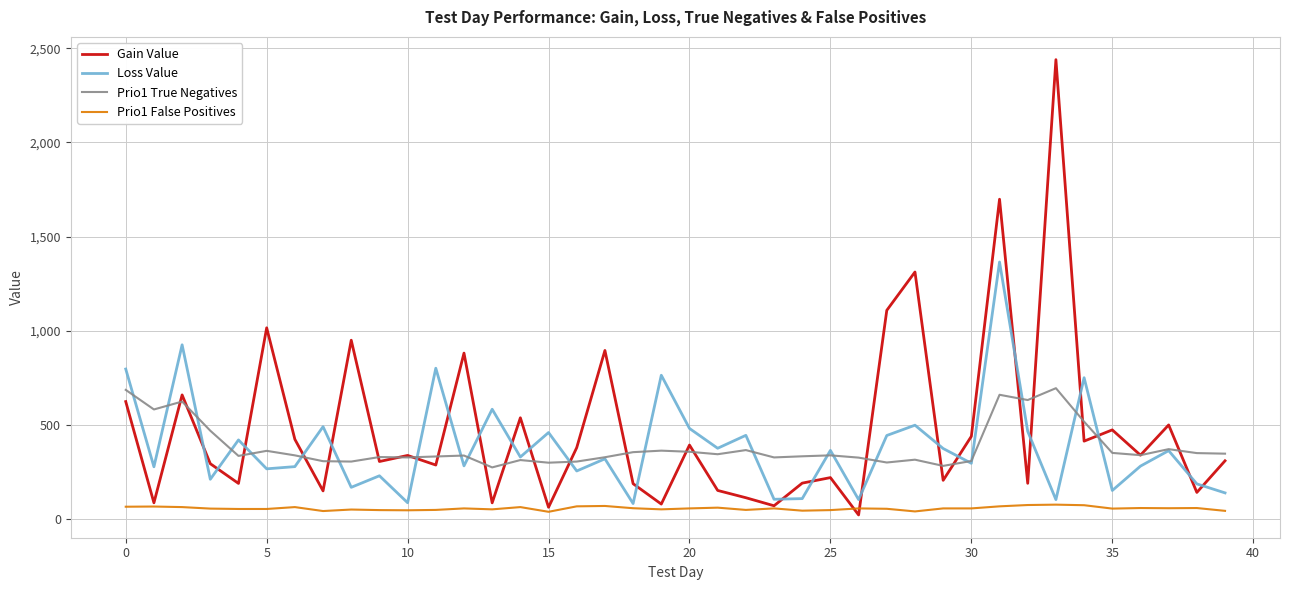

True or false: Prio1 False Positives and Prio1 True Negatives intersect in this chart.

False